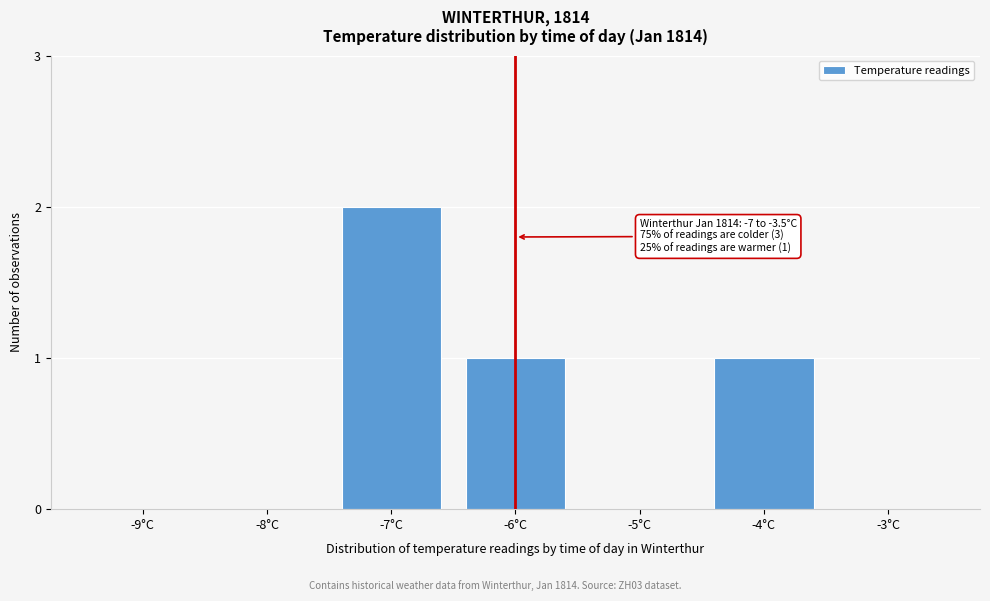

Reading left to right, transcribe all the data shown in this chart.

-9°C=0	-8°C=0	-7°C=2	-6°C=1	-5°C=0	-4°C=1	-3°C=0